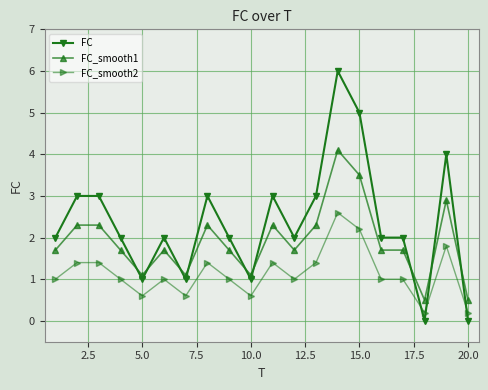

Which series has the widest spread of values?

FC